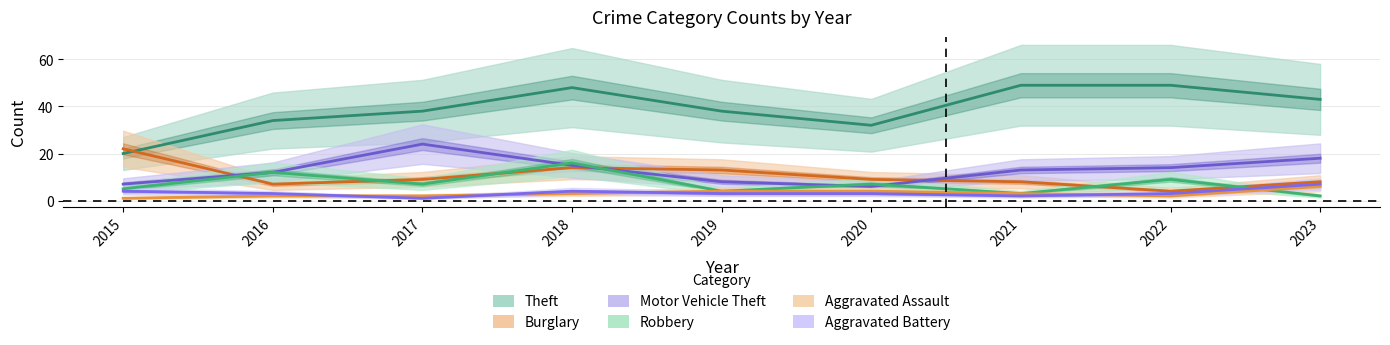

Where does the Motor Vehicle Theft series first go above 13?

2017